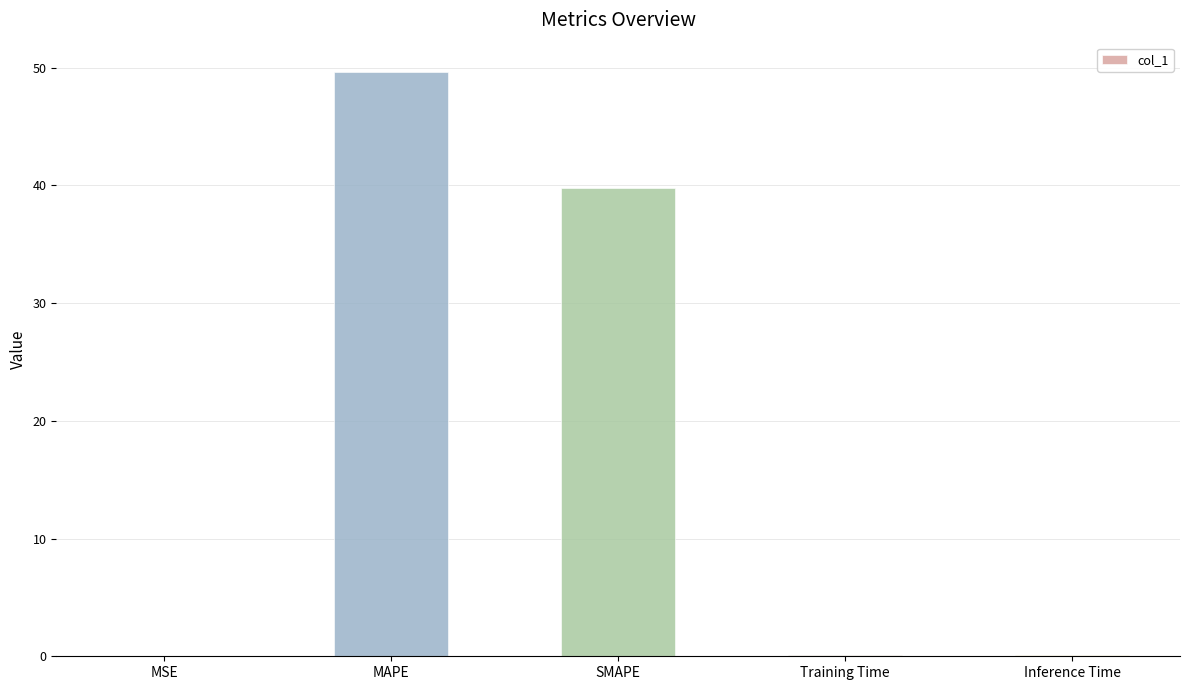

The value at MAPE is 49.7. True or false?

True